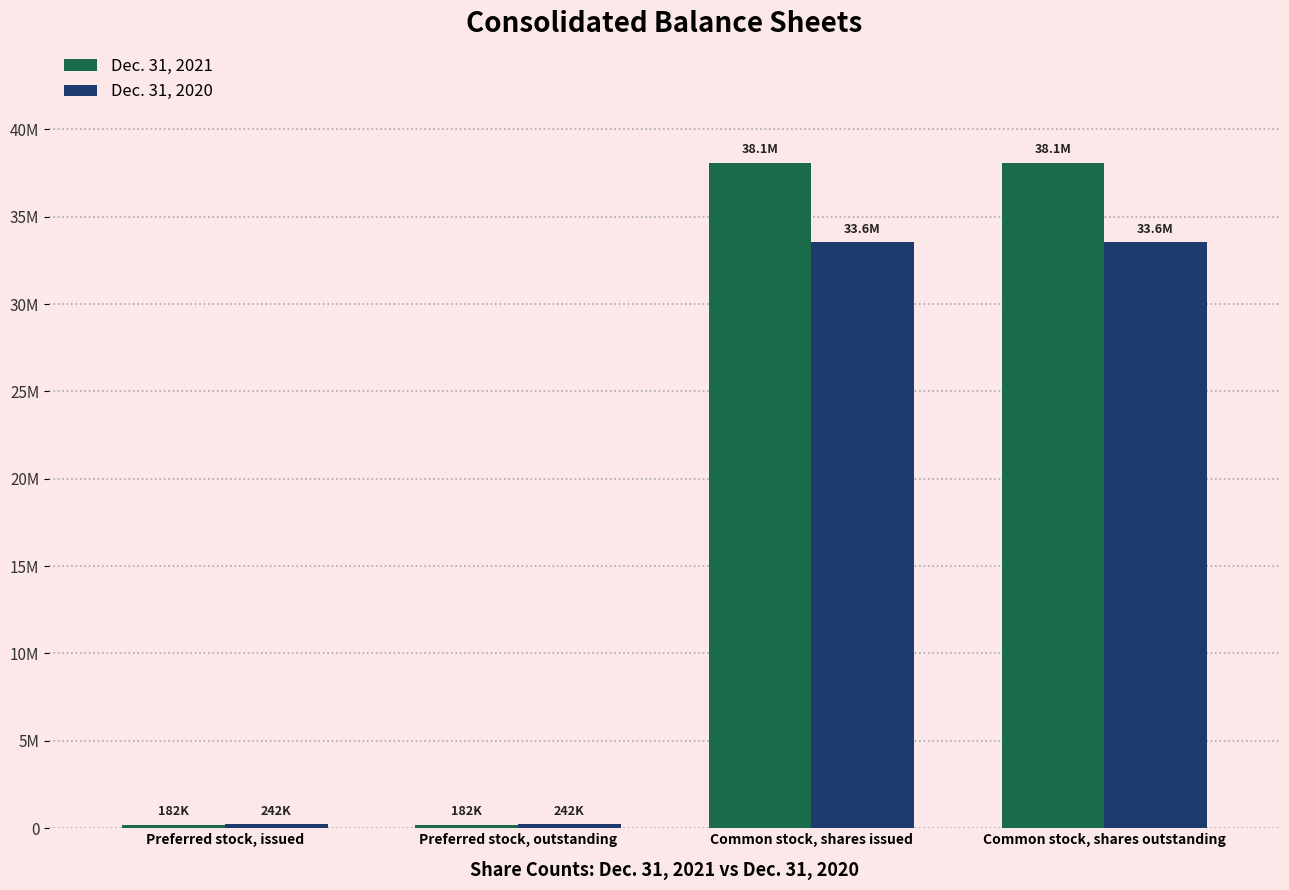

Are the bars grouped side by side (vs. stacked)?

Yes